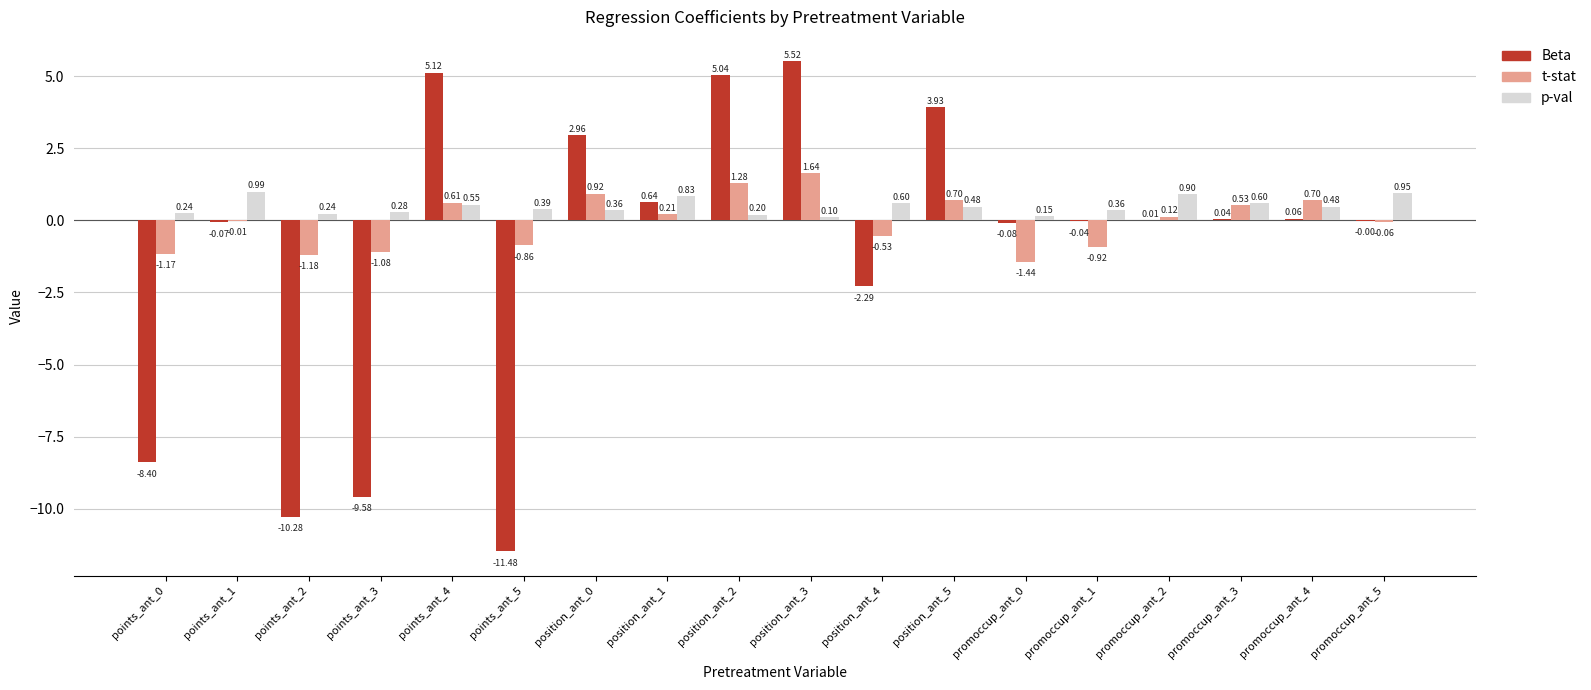

How many values in the t-stat series exceed 0?

9